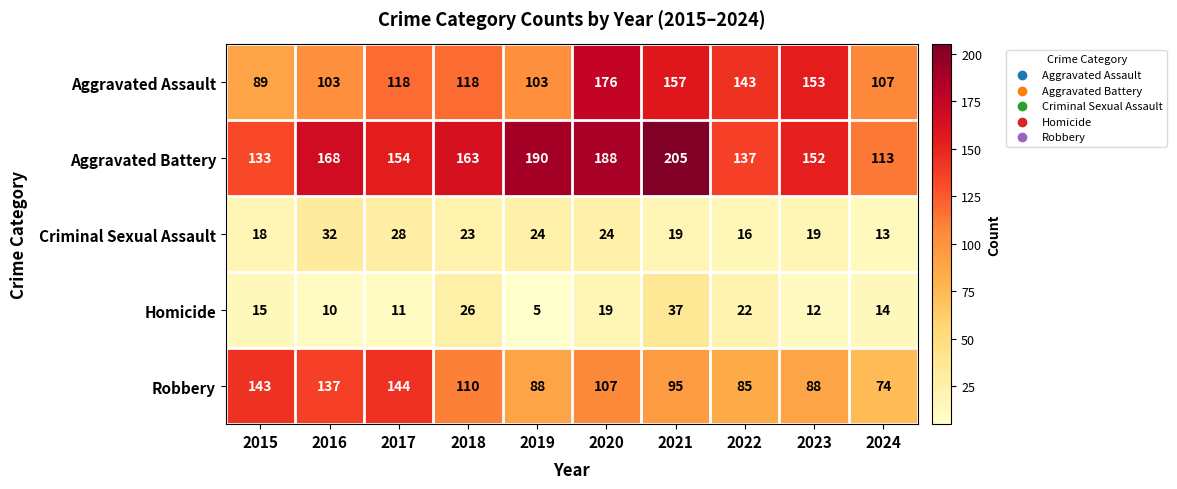

True or false: Aggravated Battery has a value of 190 at 2019.

True